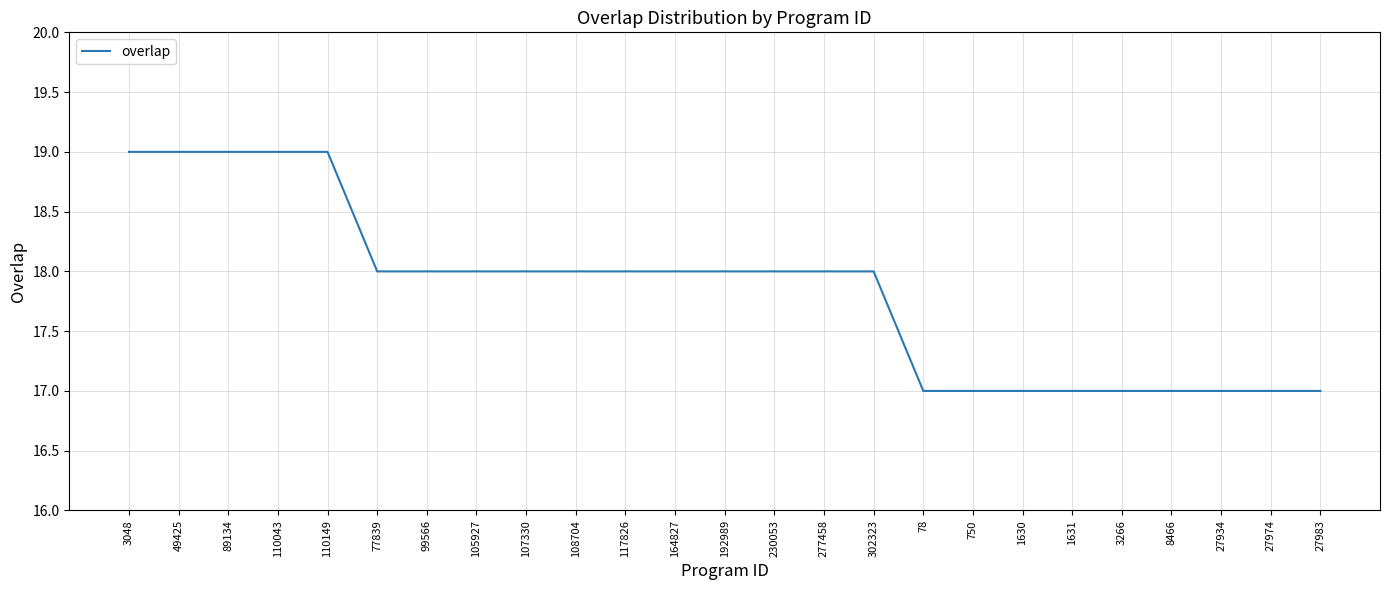

What is the difference between the maximum and minimum values?

2